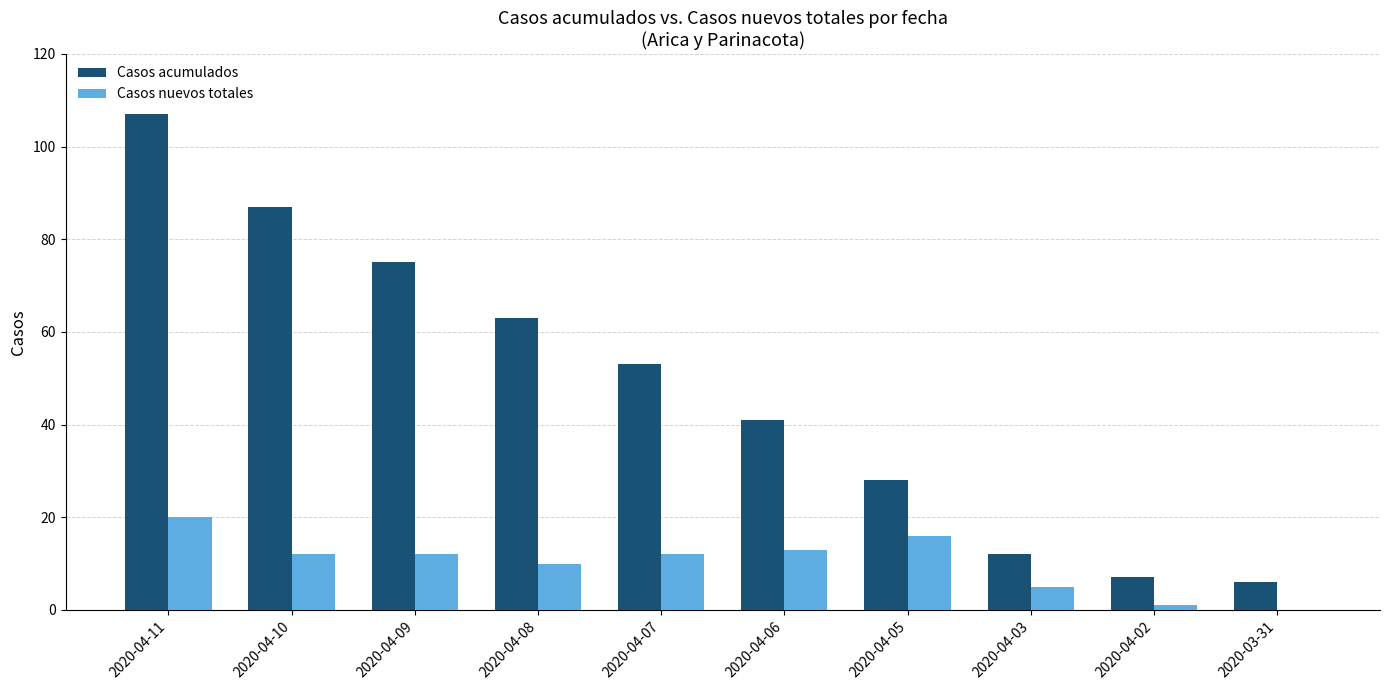

True or false: Casos acumulados has a value of 107 at 2020-04-11.

True